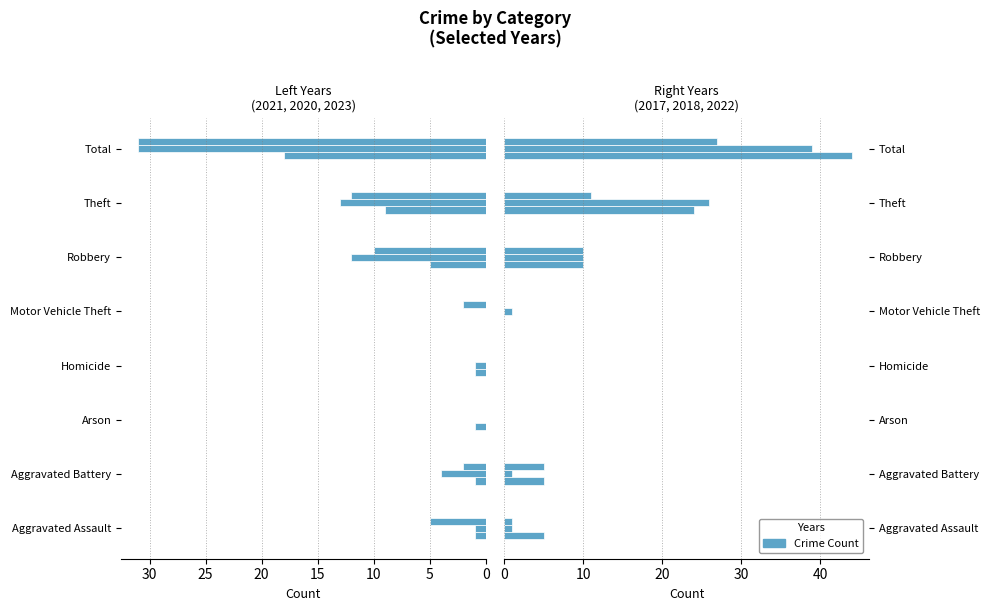

At which category does the chart reach its minimum across all series?

Motor Vehicle Theft